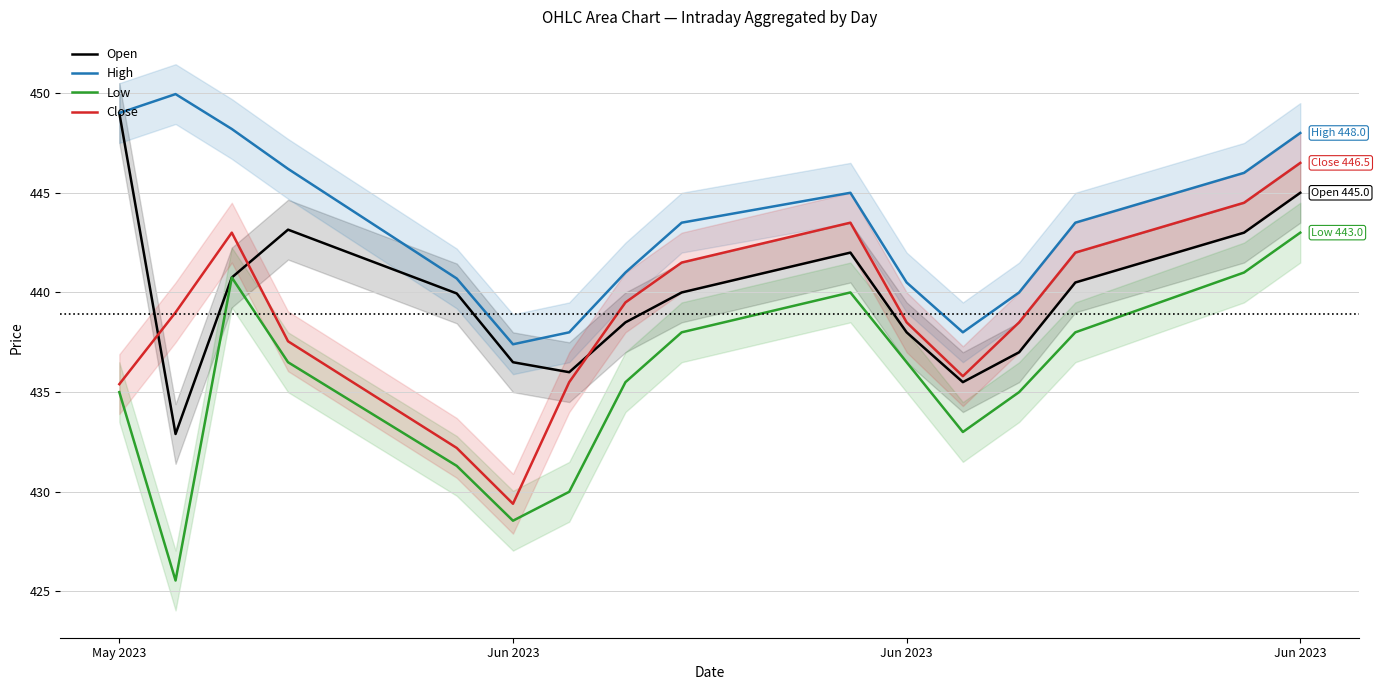

True or false: Low has a value of 112.9 at 6.

False